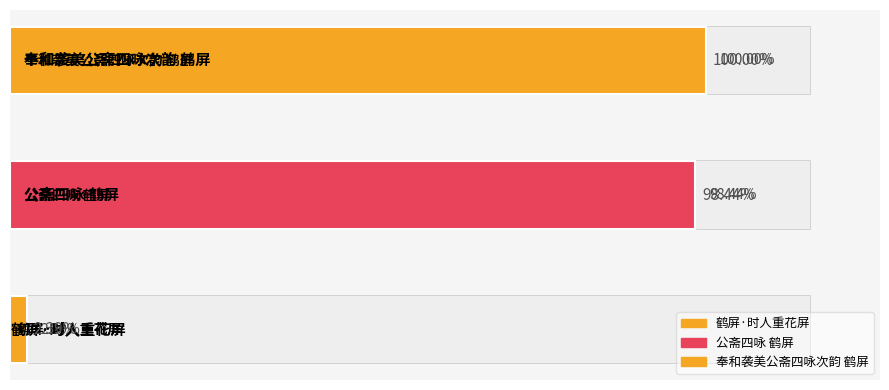

Where is the data nearest to the value 602332?

公斋四咏 鹤屏